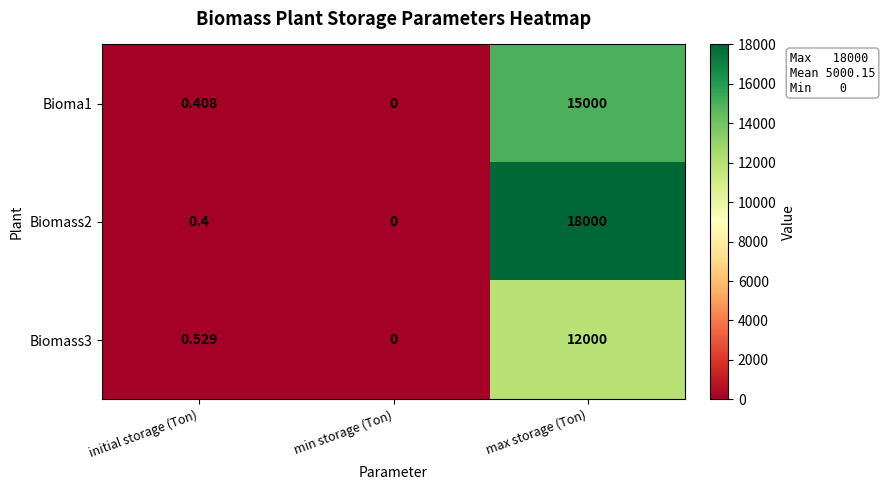

Rank the categories by Biomass3 value from lowest to highest.

min storage (Ton), initial storage (Ton), max storage (Ton)